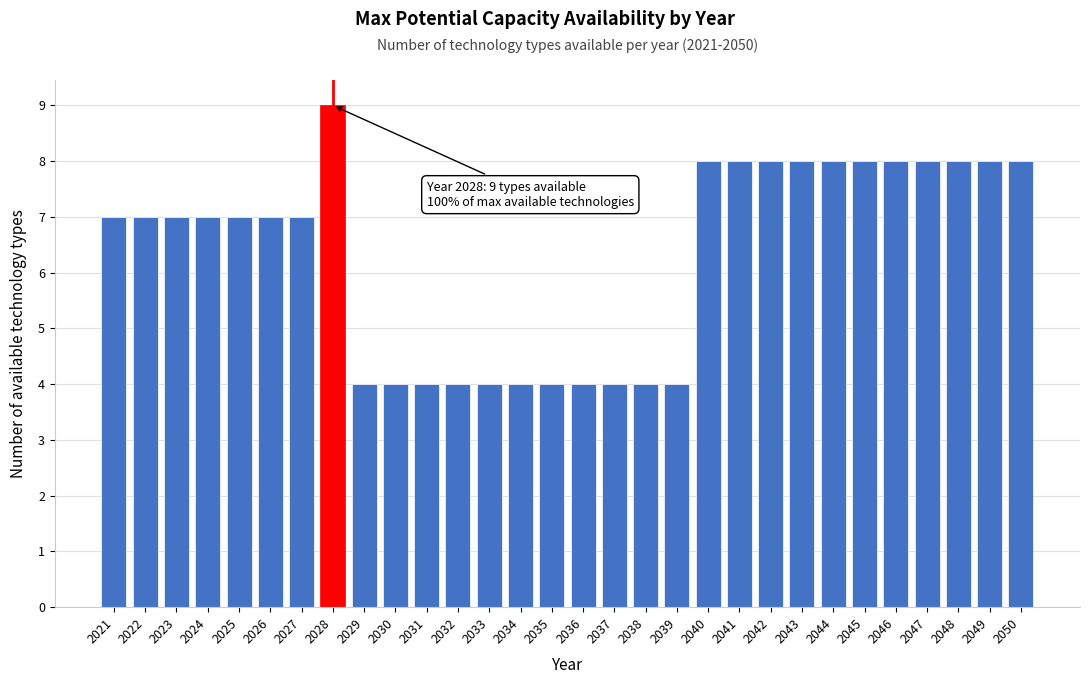

Reading left to right, extract all data points from this chart.

7	7	7	7	7	7	7	9	4	4	4	4	4	4	4	4	4	4	4	8	8	8	8	8	8	8	8	8	8	8